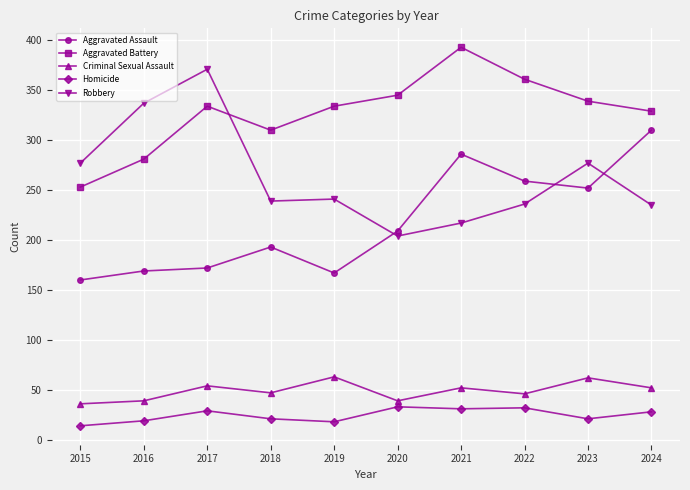

Does the chart have visible grid lines?

Yes